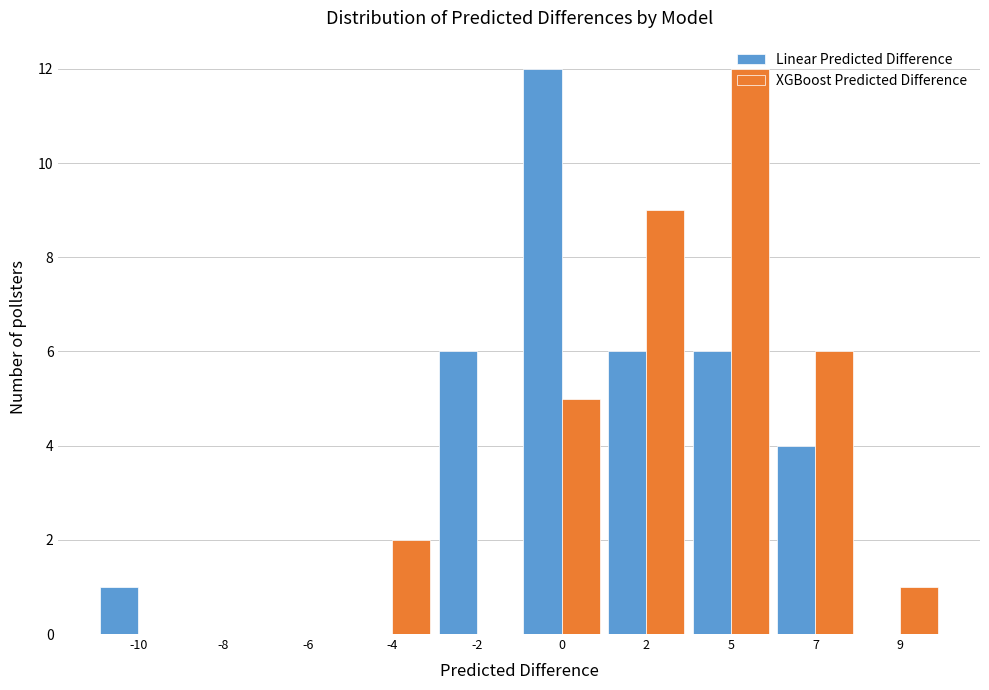

Reading left to right, what are all the values shown in this chart?

Linear Predicted Difference: -10=1	-8=0	-6=0	-4=0	-2=6	0=12	2=6	5=6	7=4	9=0
XGBoost Predicted Difference: -10=0	-8=0	-6=0	-4=2	-2=0	0=5	2=9	5=12	7=6	9=1